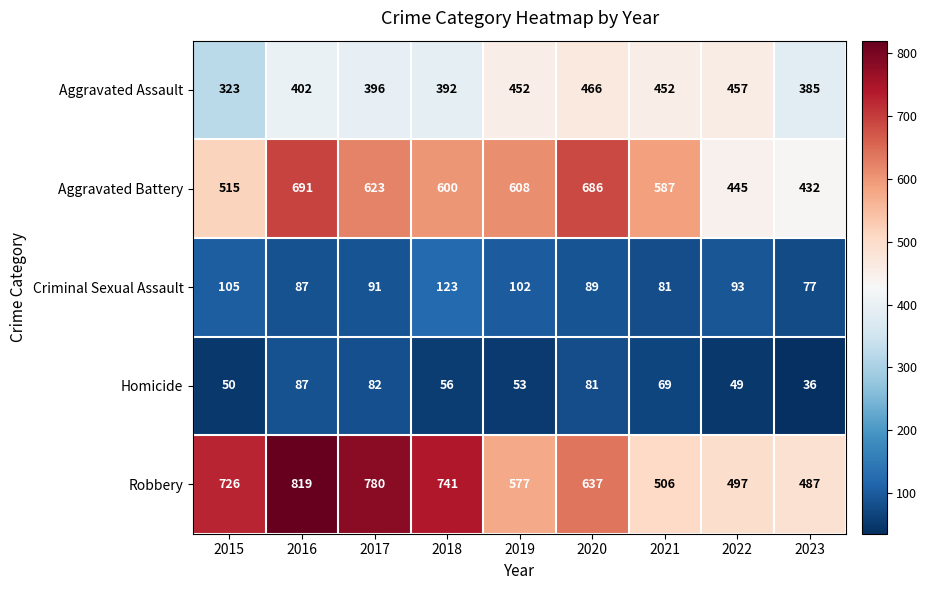

What is the sum of all Aggravated Assault values?

3725